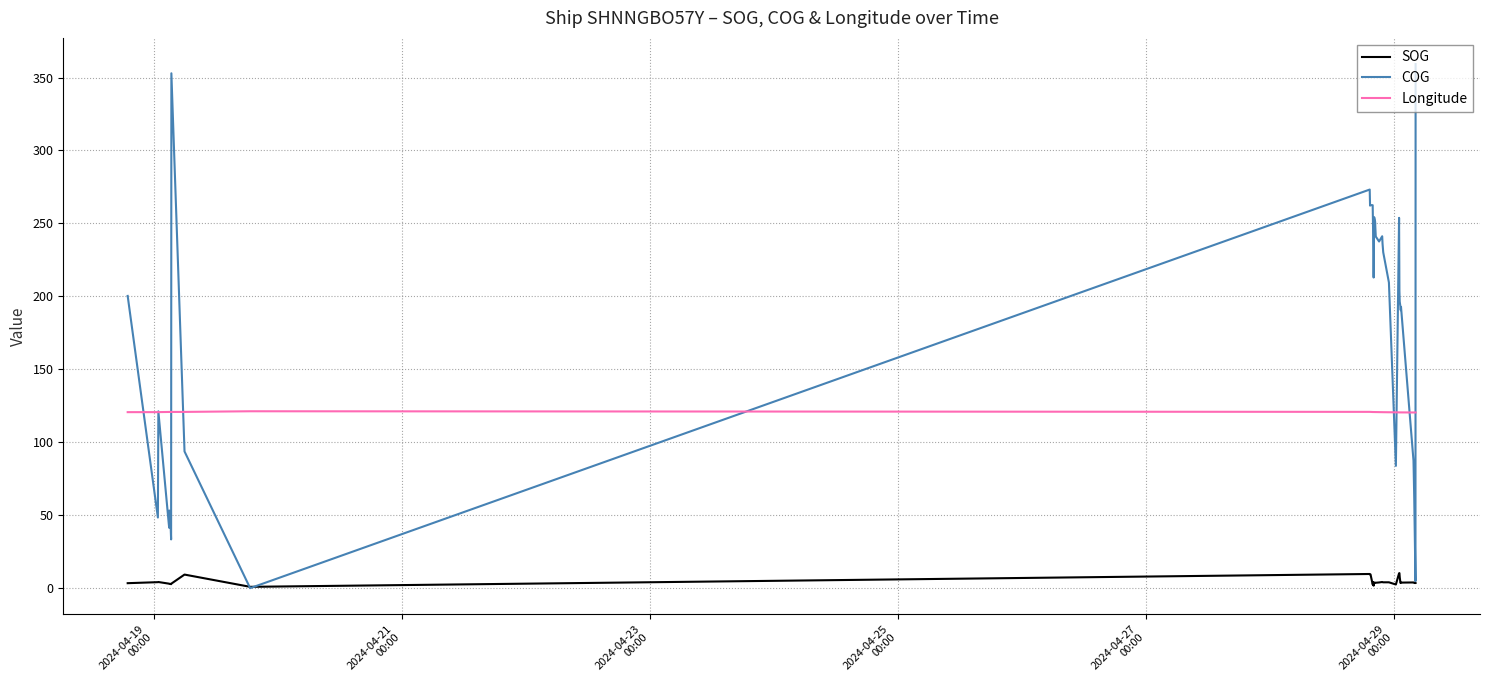

Which series has the largest range (max minus min)?

COG